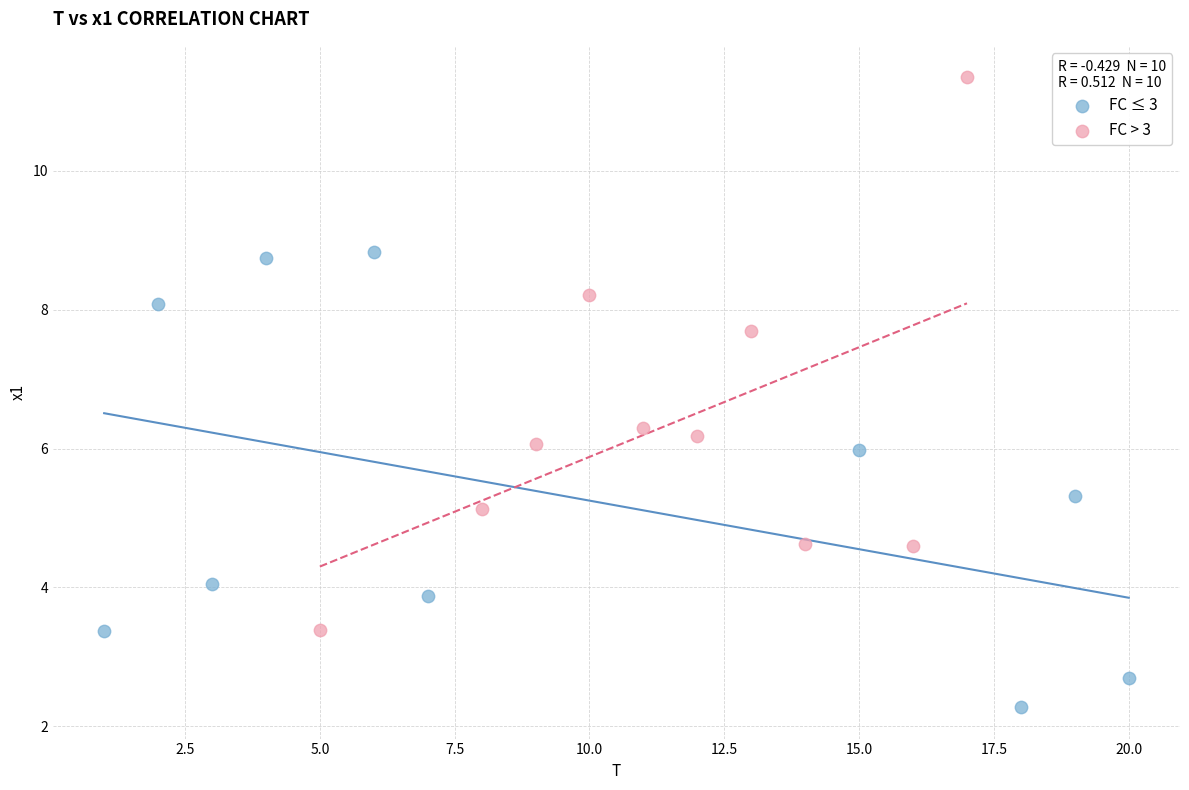

Which series has the widest spread of Y values?

FC > 3